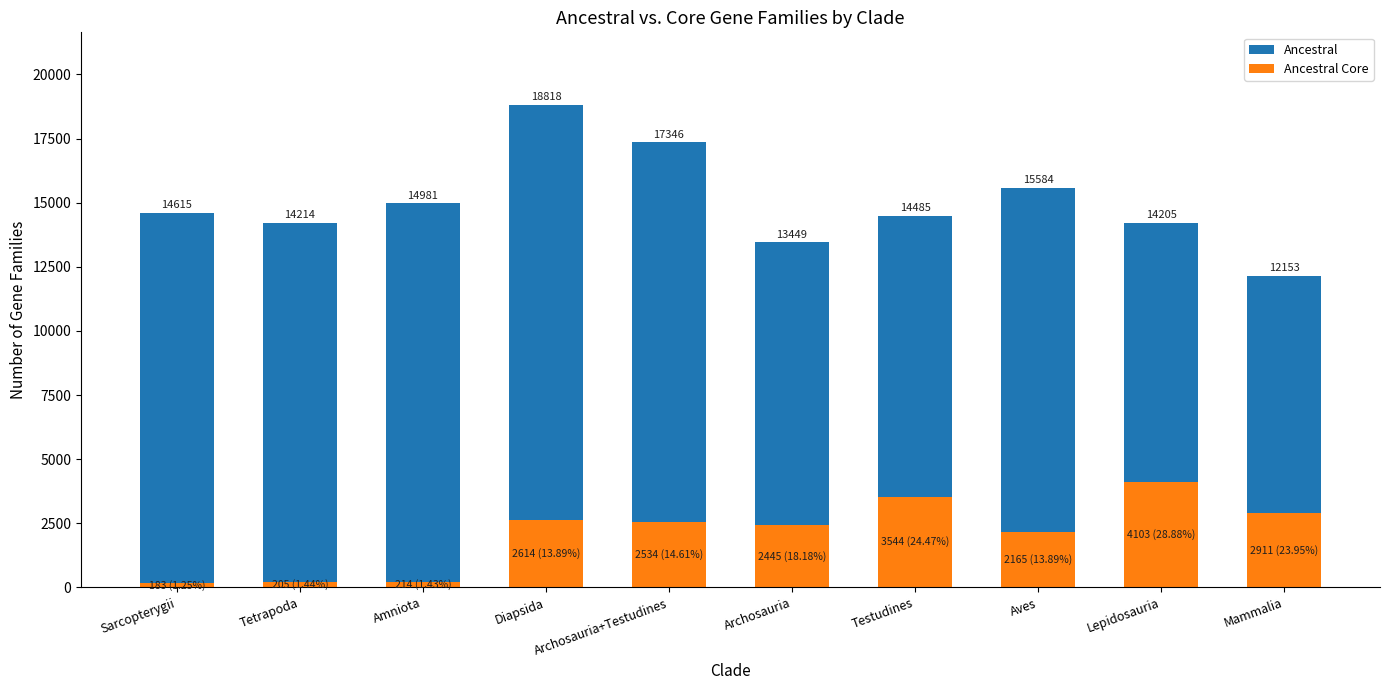

Between Sarcopterygii and Amniota, which series saw the biggest shift?

Ancestral